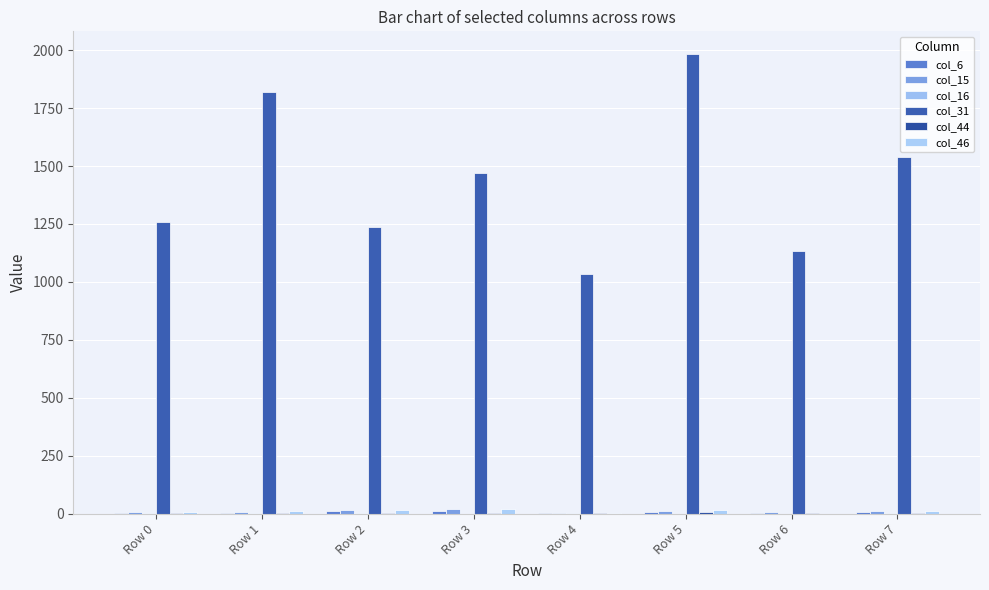

How many series are shown in this chart?

6